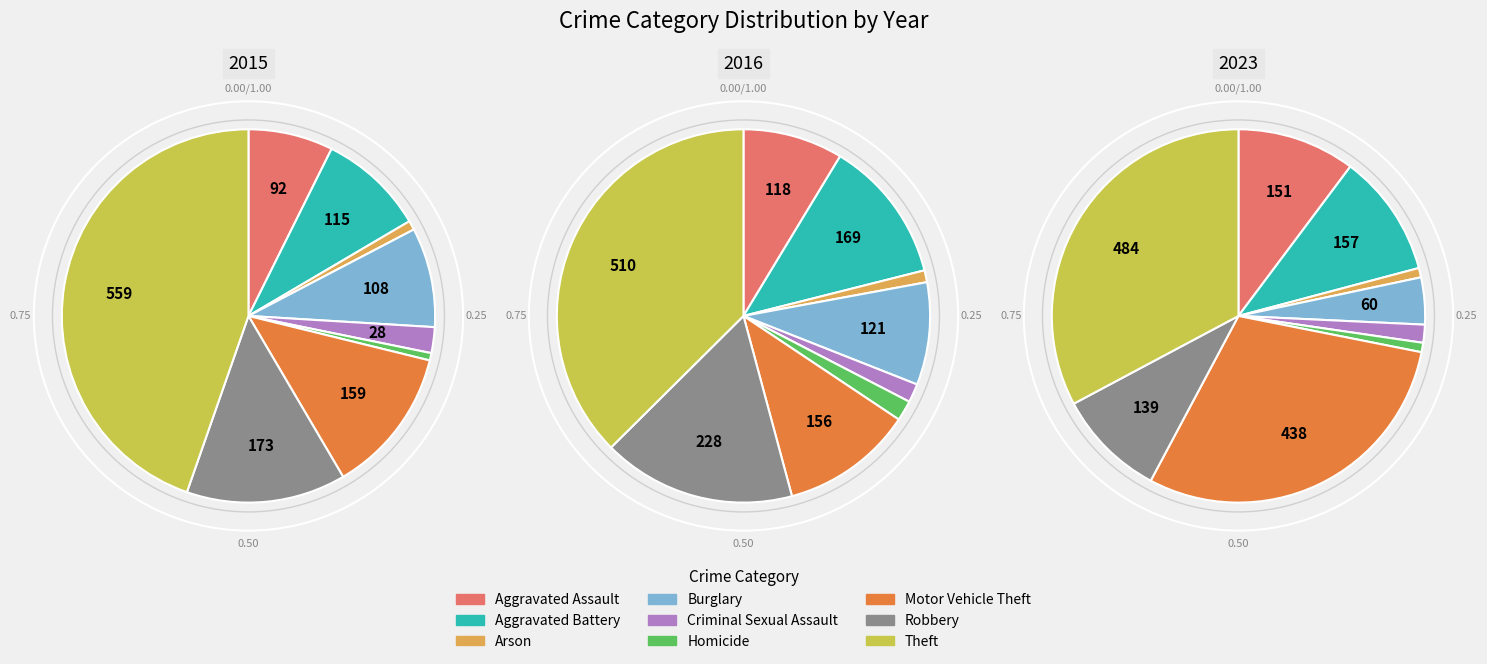

Is it true that Theft is 45% of the pie?

True